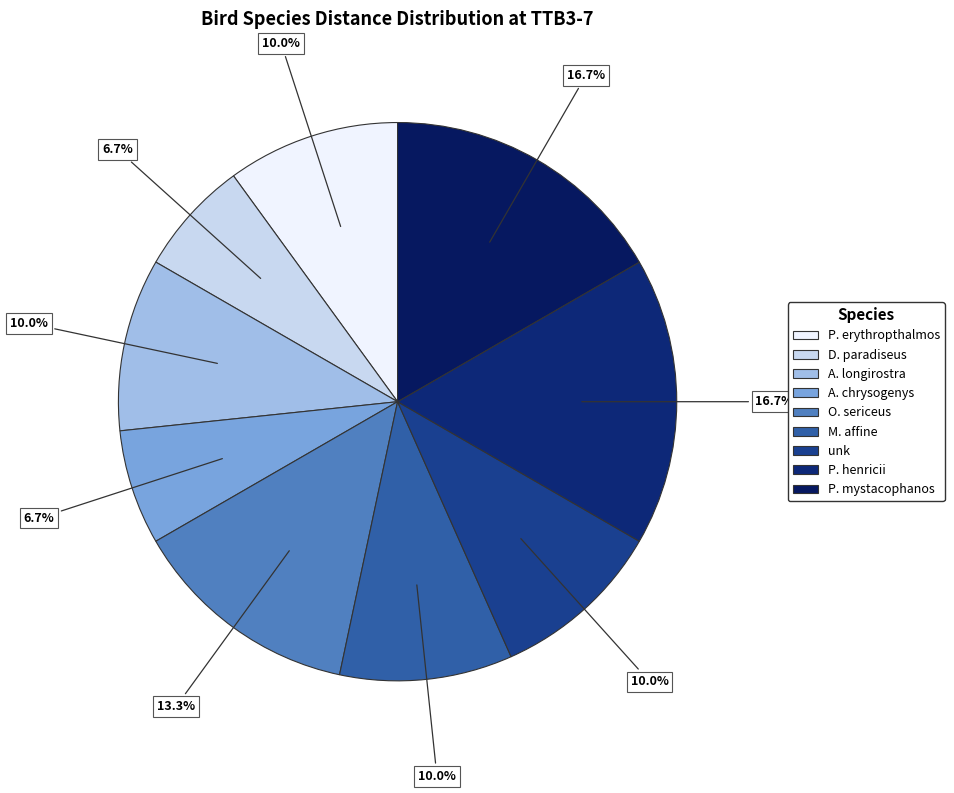

How many slices are in this pie chart?

9